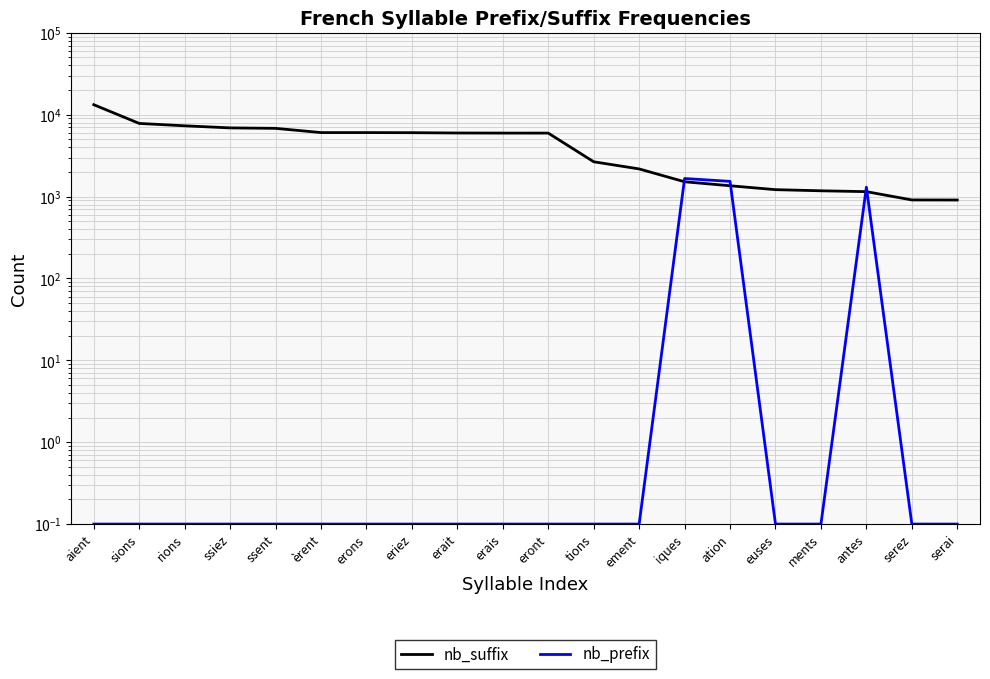

List the series in order of their peak value, highest first.

nb_suffix, nb_prefix